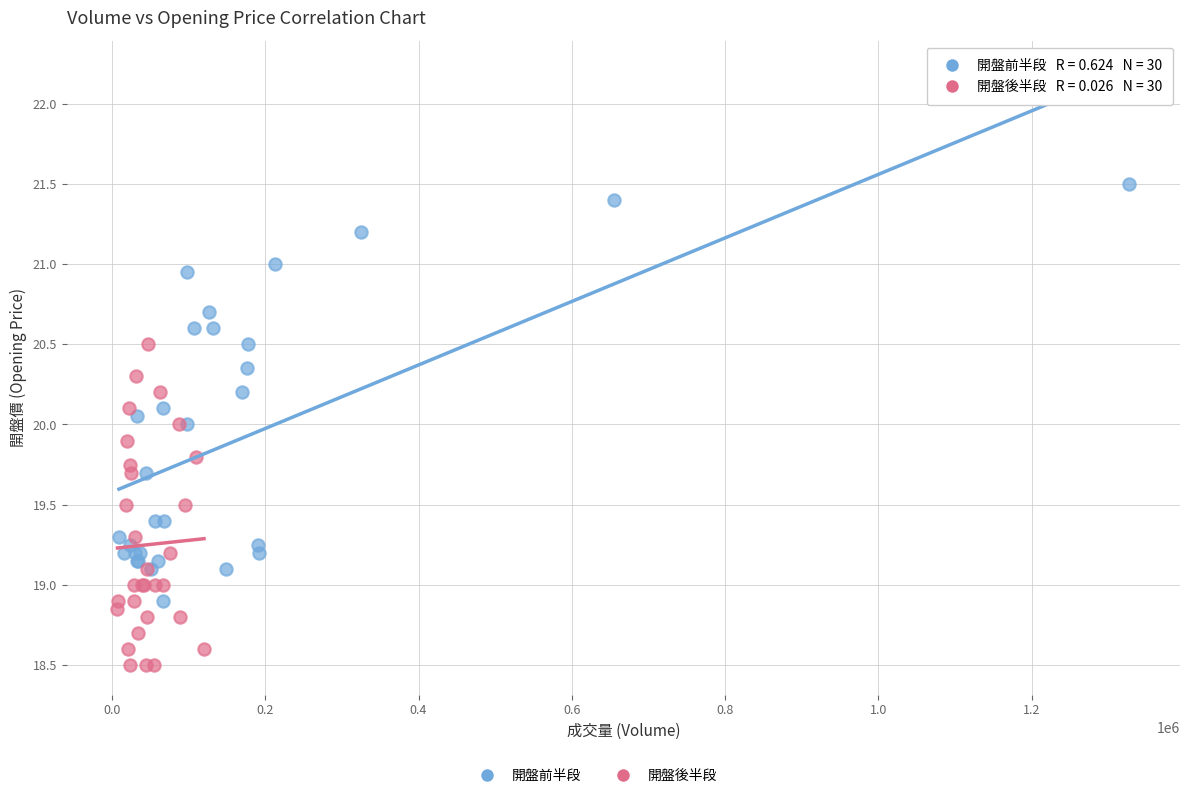

Which series reaches the maximum Y coordinate?

開盤前半段